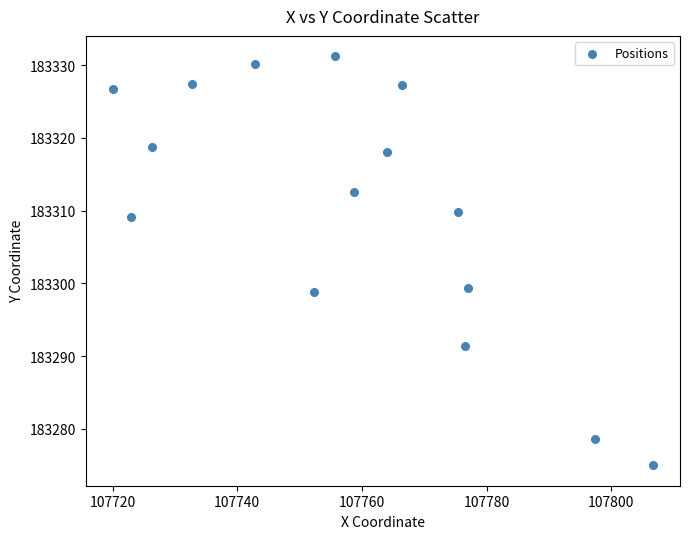

What is the range of Y values (max minus min)?

56.2